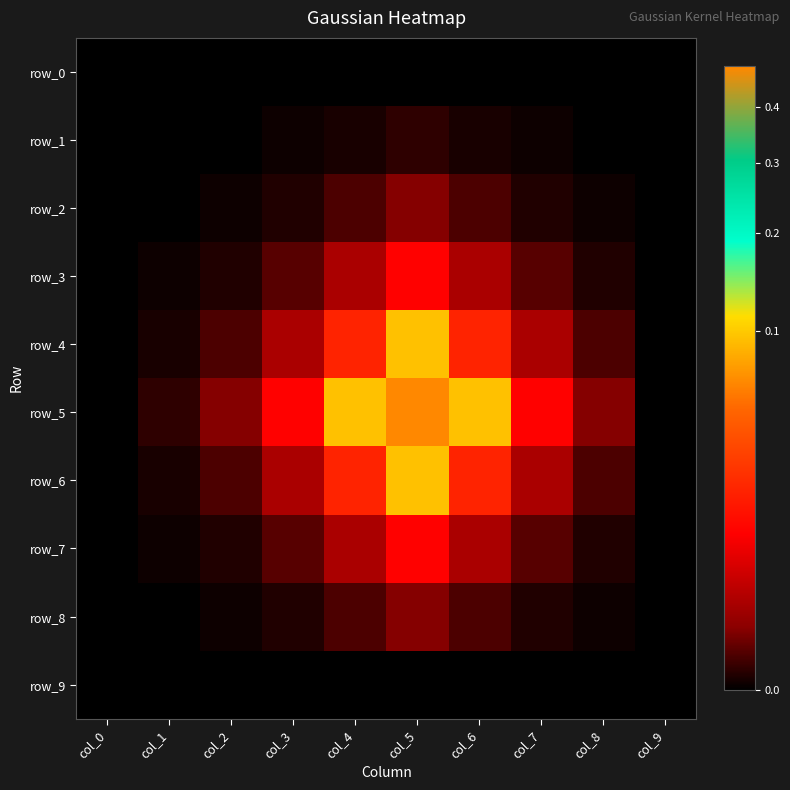

Which series has the largest total across all categories?

row_5